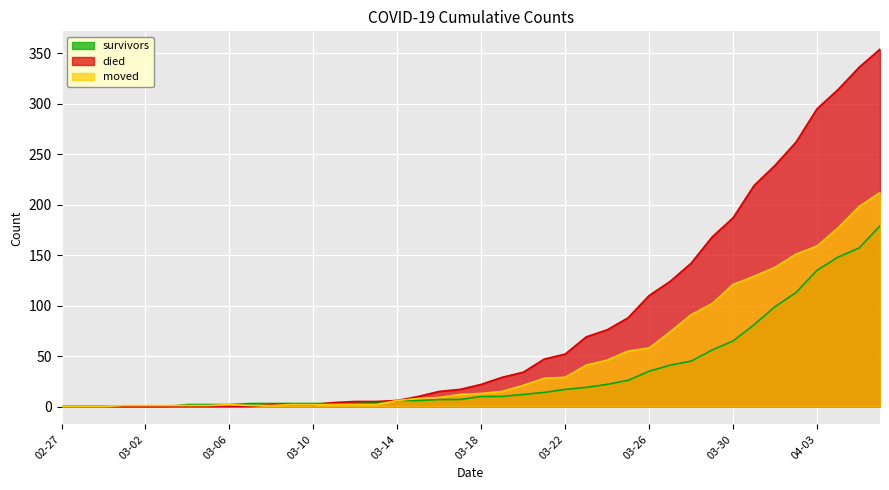

What is the maximum value for died?

354